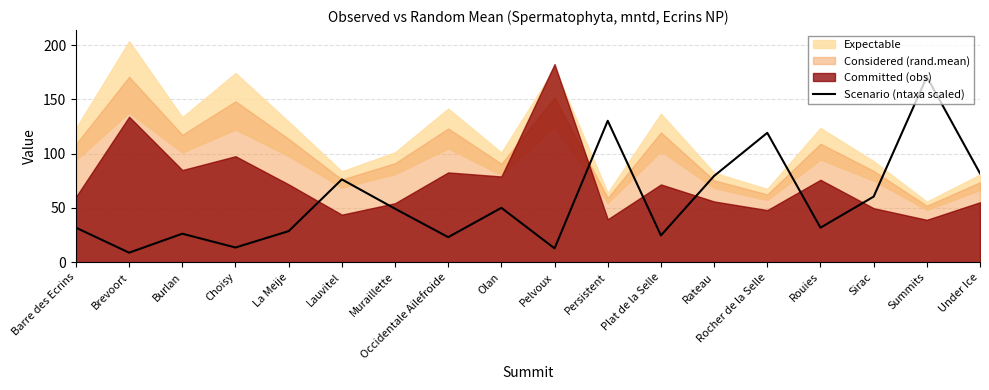

Reading right to left, extract all data points from this chart.

Under Ice=81.8	Summits=170.7	Sirac=60.4	Rouies=31.8	Rocher de la Selle=119.1	Rateau=79.4	Plat de la Selle=24.6	Persistent=130.2	Pelvoux=12.7	Olan=50.0	Occidentale Ailefroide=23.0	Muraillette=49.2	Lauvitel=76.2	La Meije=28.6	Choisy=13.5	Burlan=26.2	Brevoort=8.7	Barre des Ecrins=31.8